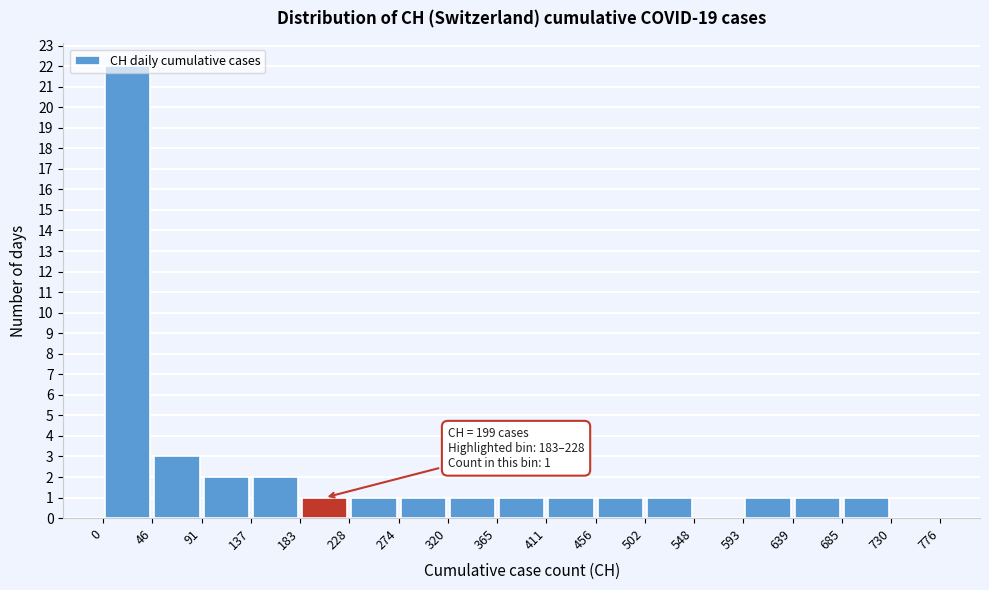

Which range on the x-axis has the tallest bar?

0 to 46